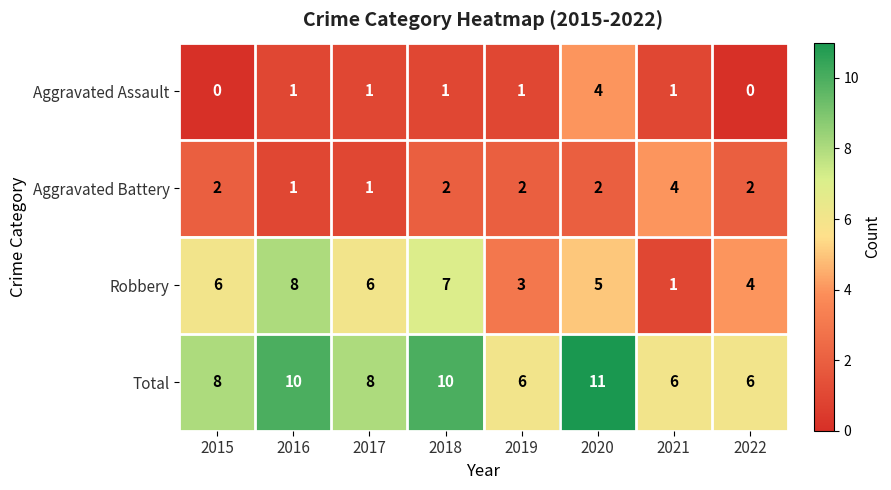

What is the difference between the highest and lowest values at 2018?

9